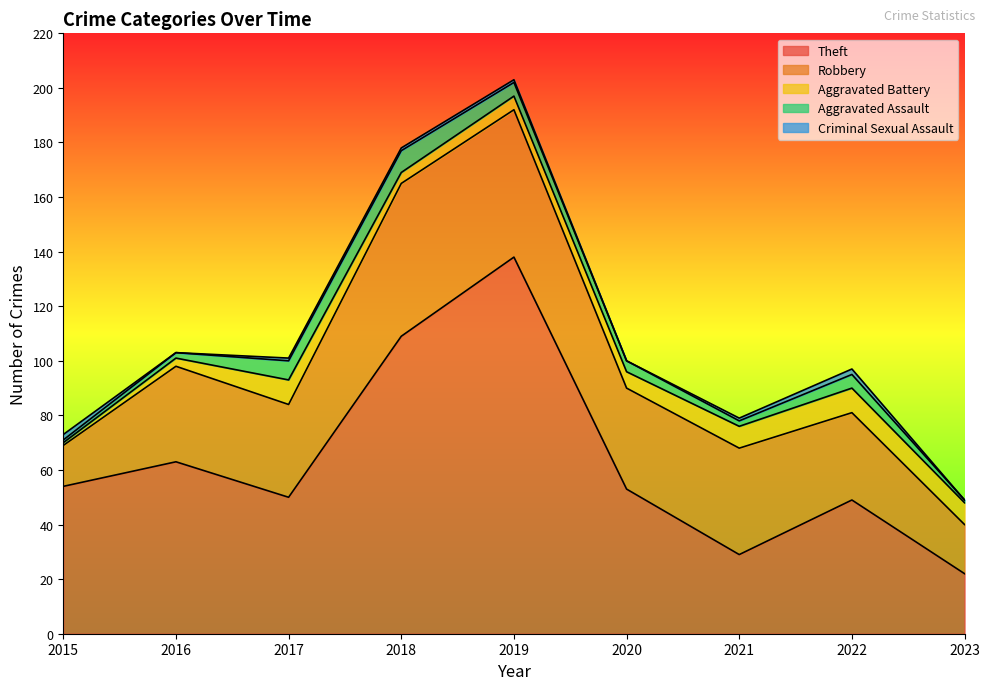

How many lines are shown in the chart?

5